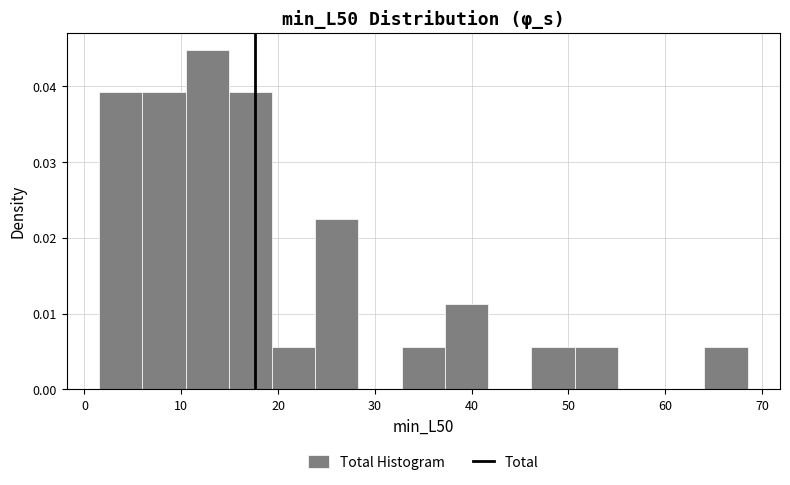

Which range on the x-axis has the tallest bar?

10 to 15